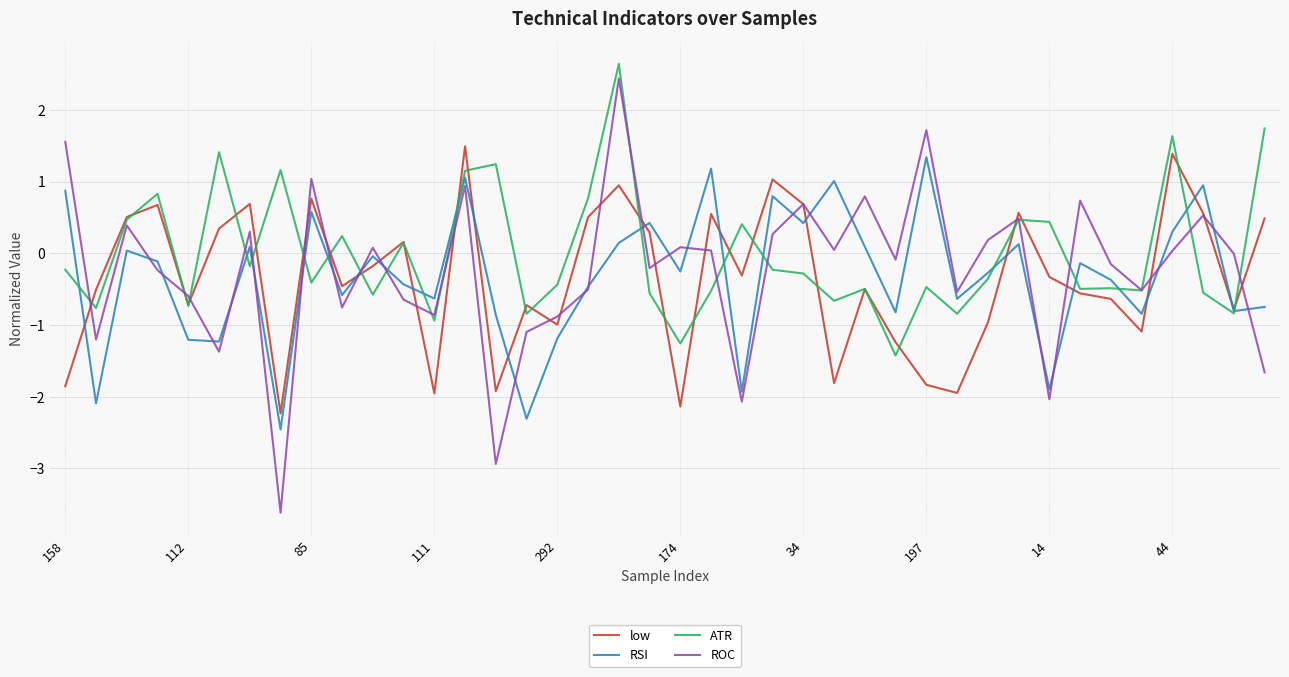

What is the smallest value displayed?

-3.6